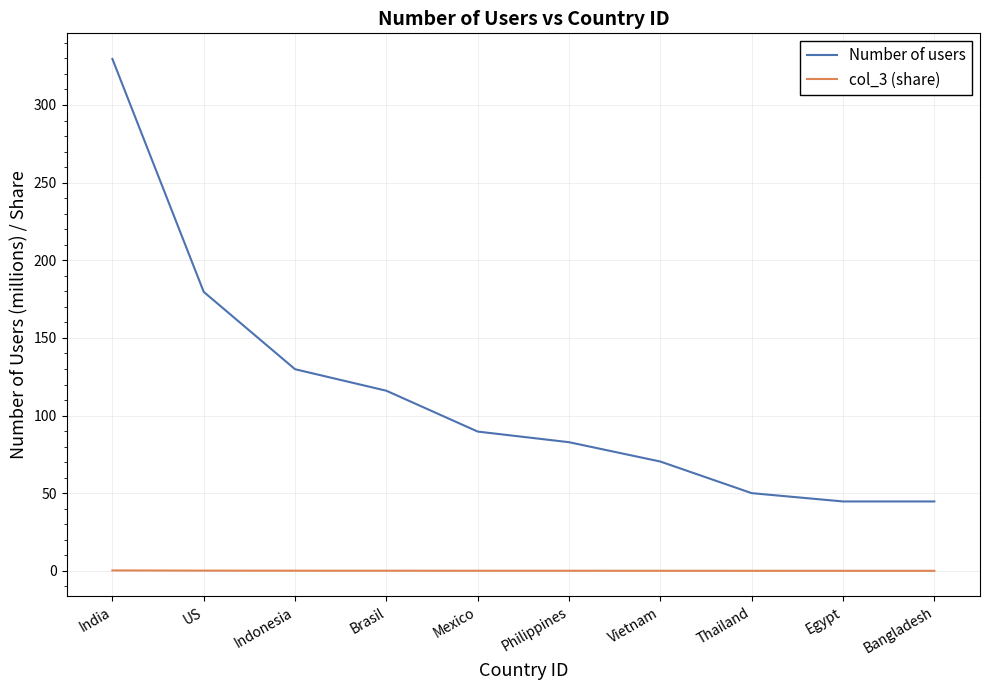

What is the approximate value of col_3 (share) at India?

0.3